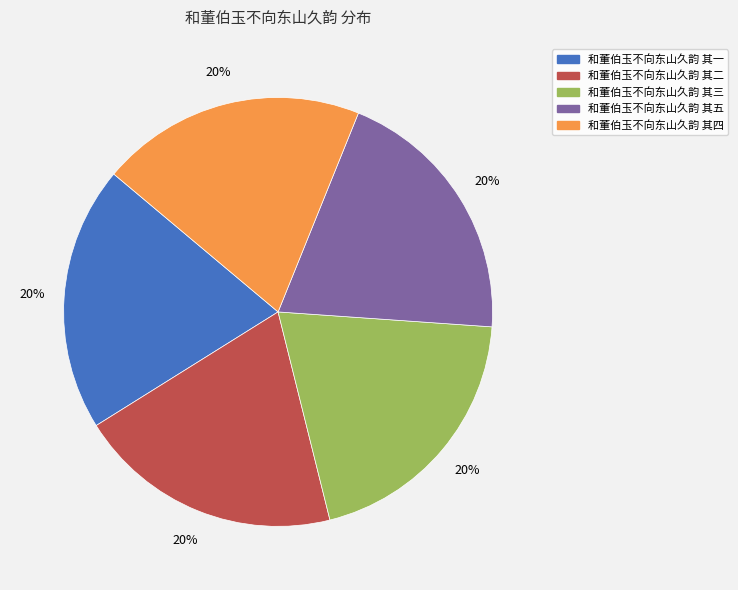

Is 和董伯玉不向东山久韵 其五 the majority of the pie?

No